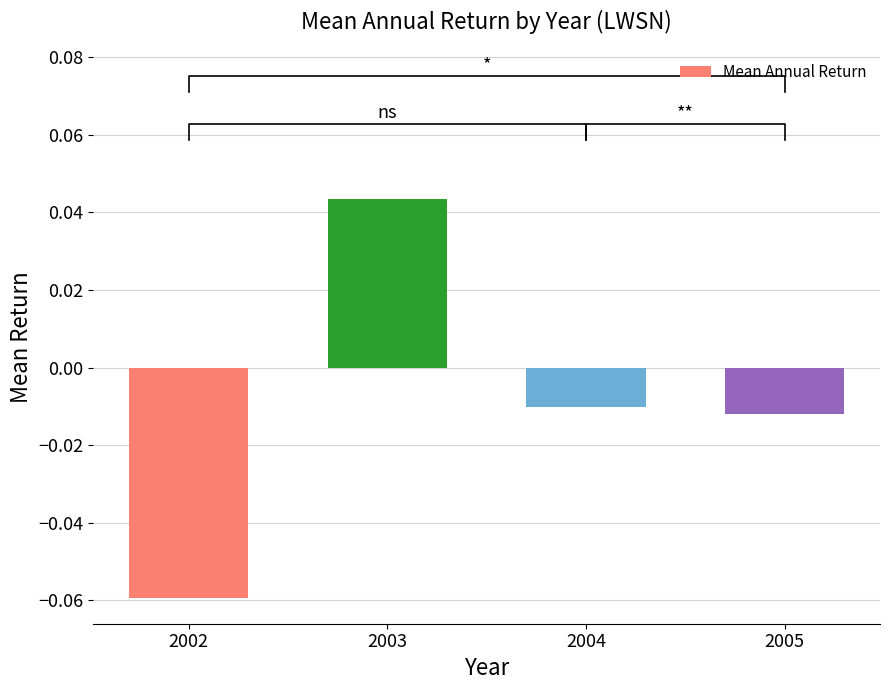

Does the chart contain stacked bars?

No